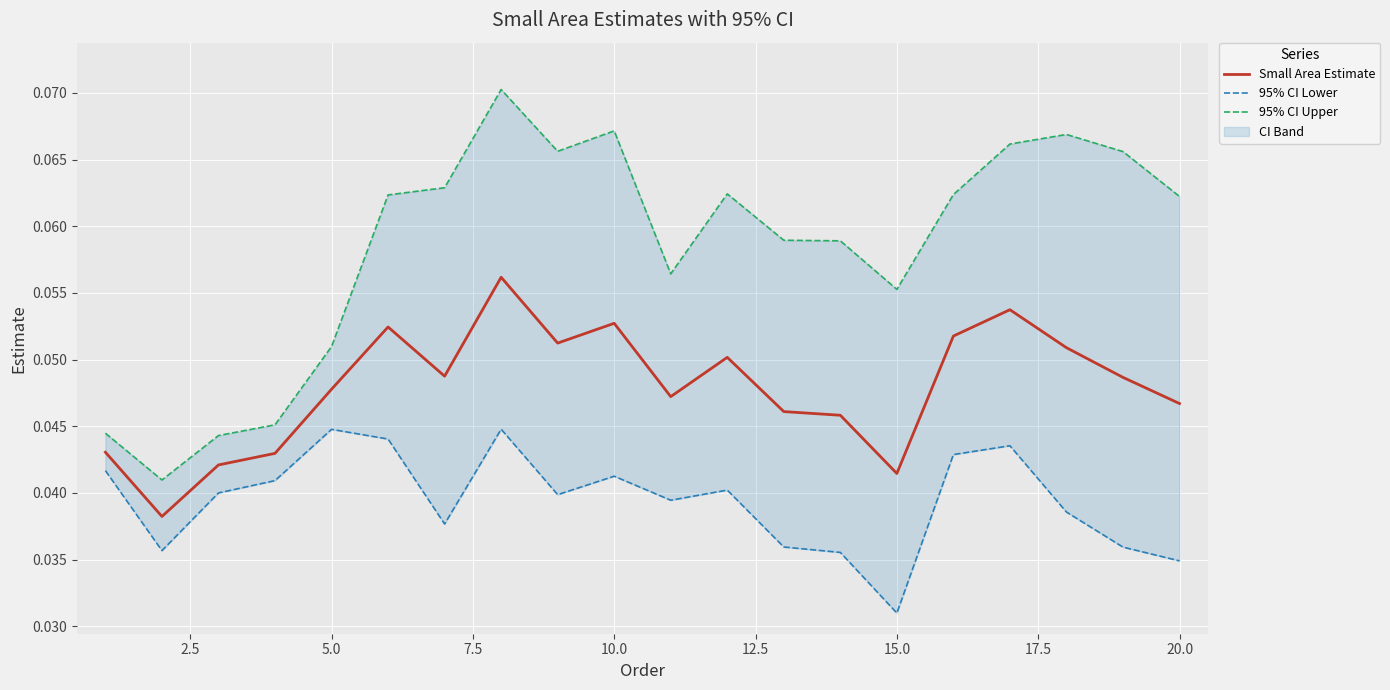

At how many categories does at least one series exceed 0?

20